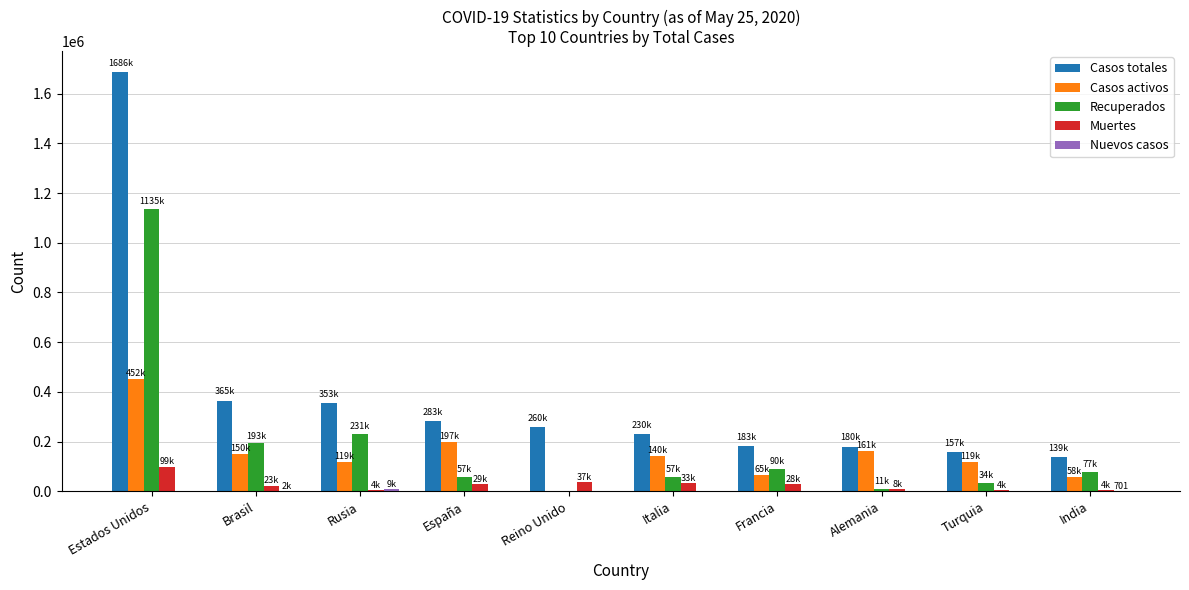

Which series has the widest spread of values?

Casos totales